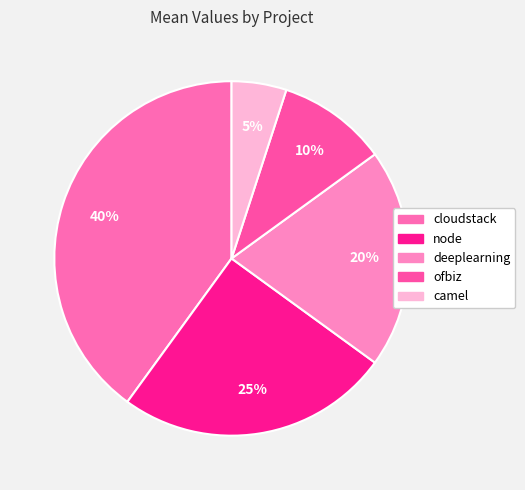

Is there a majority slice in this chart?

No